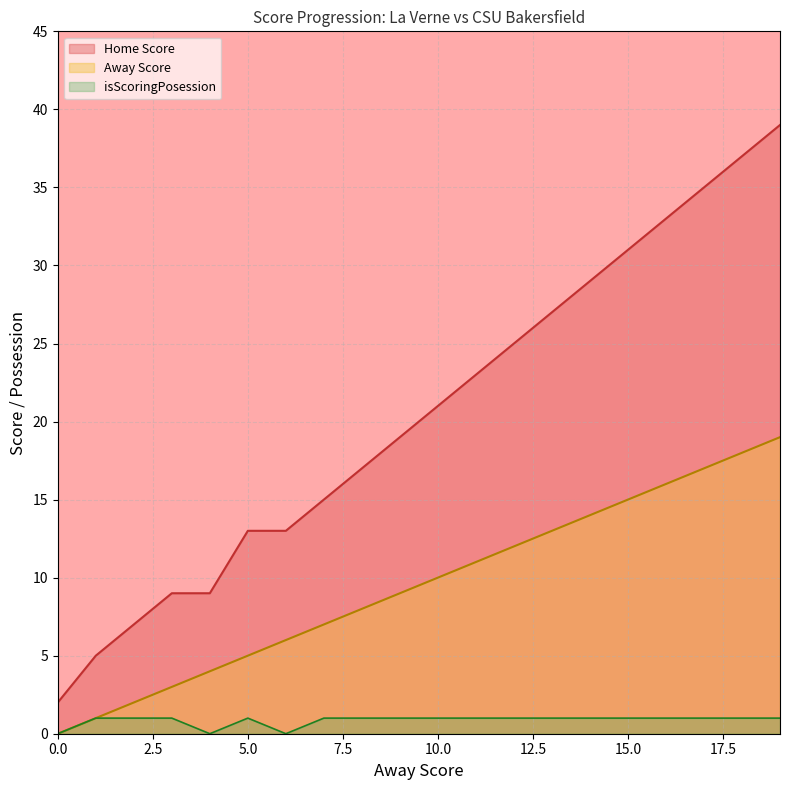

Rank the series by their maximum value, from lowest to highest.

isScoringPosession, Away Score, Home Score